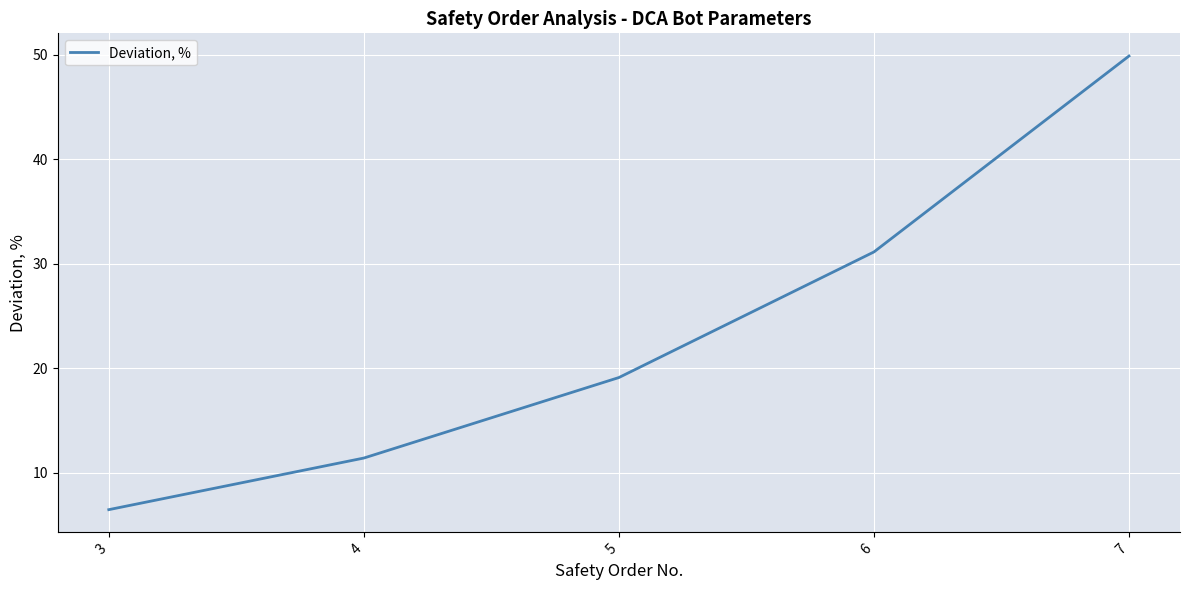

Reading left to right, extract all data points from this chart.

3=6.5	4=11.4	5=19.1	6=31.1	7=49.9